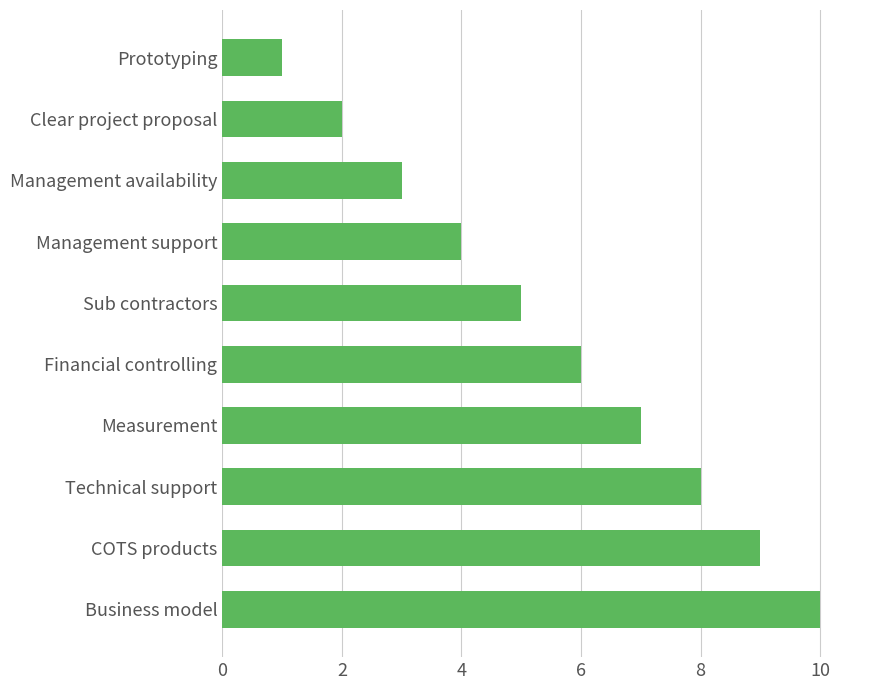

Read the value at Management support.

4